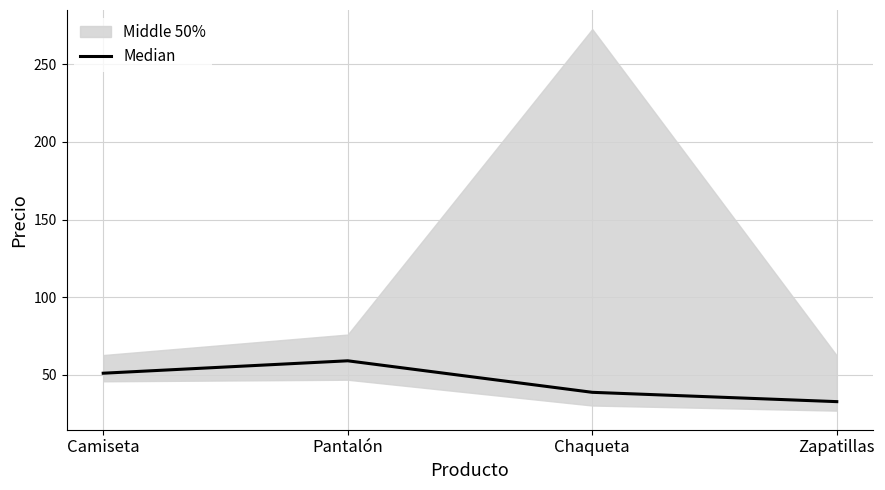

What is the ratio of the value at Camiseta to the value at Chaqueta?

1.3